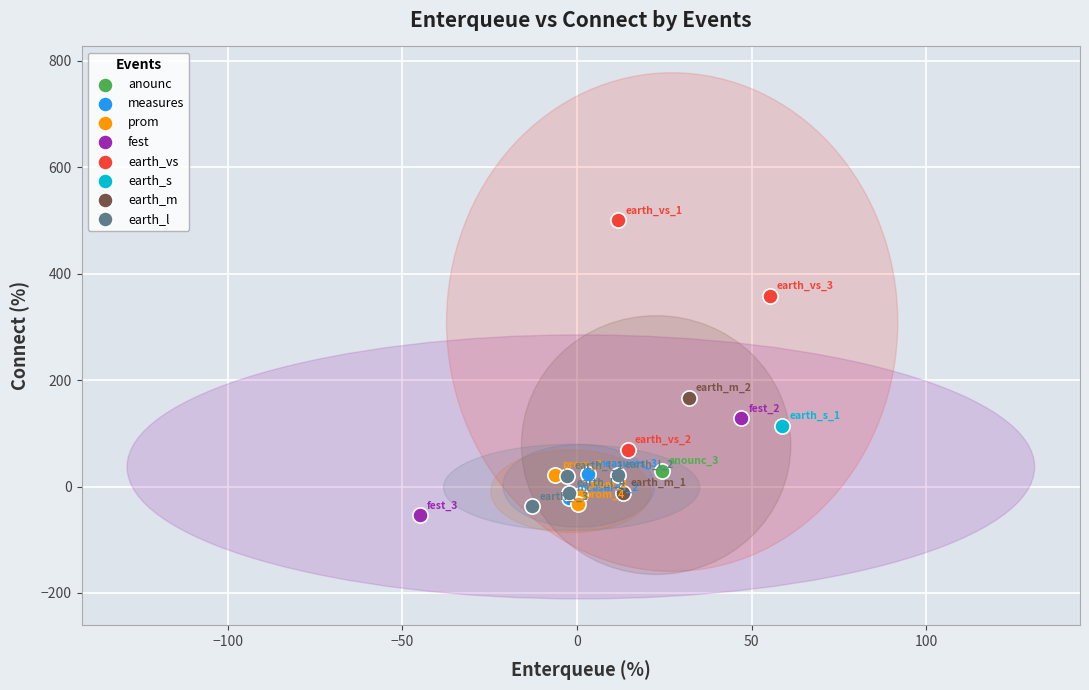

What are all the series names shown in the legend?

anounc, measures, prom, fest, earth_vs, earth_s, earth_m, earth_l